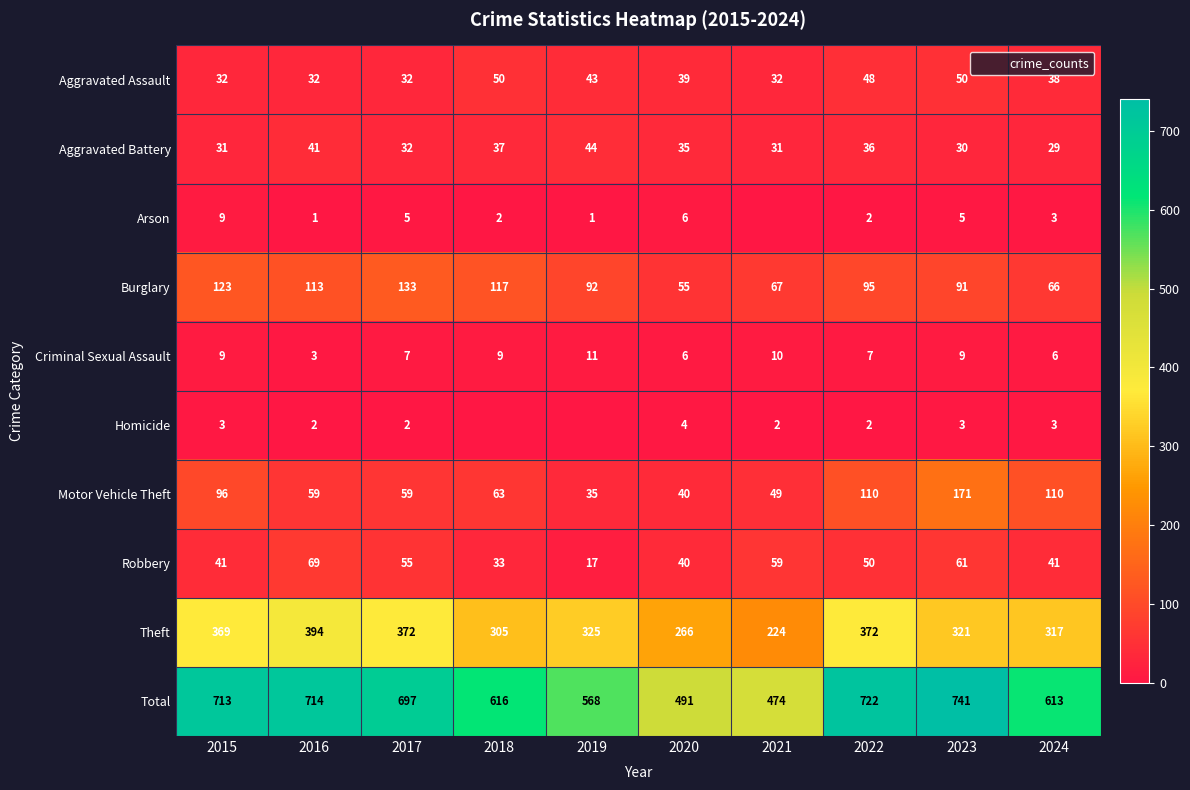

What is the greatest value displayed?

741